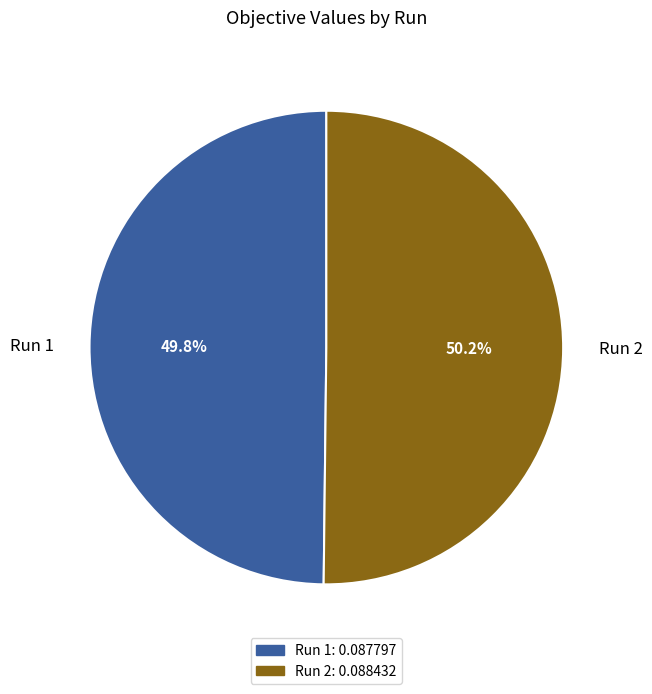

Is there any slice that represents more than half of the pie?

Yes